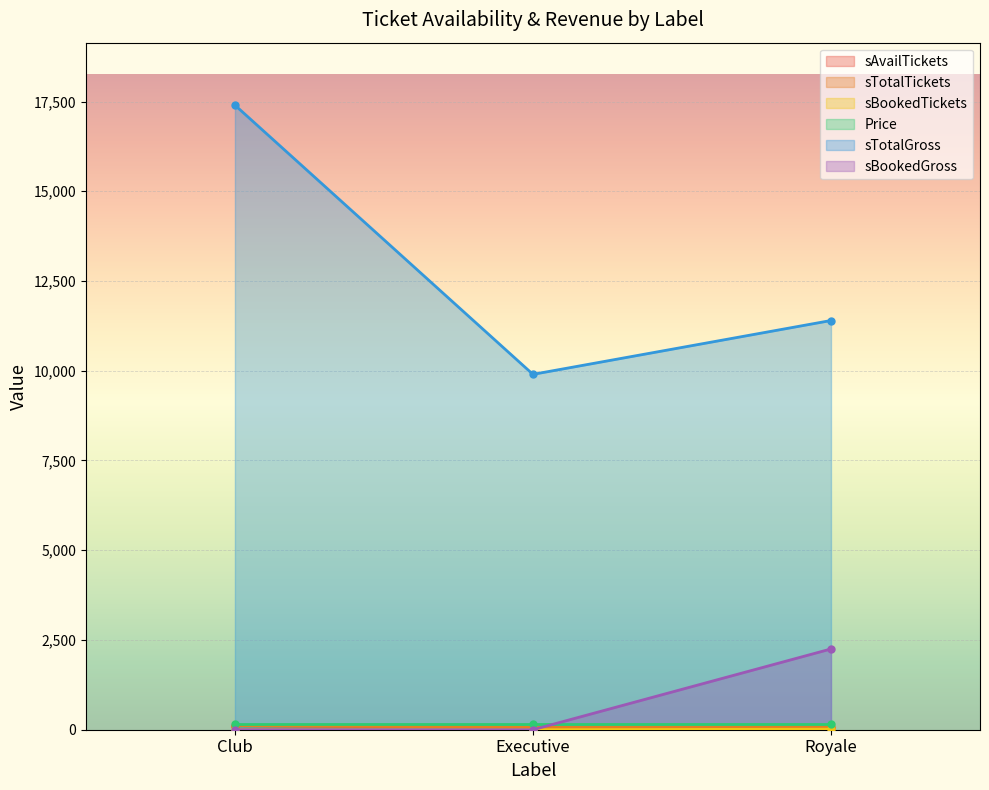

List the labels in order of sAvailTickets value, largest first.

Club, Executive, Royale